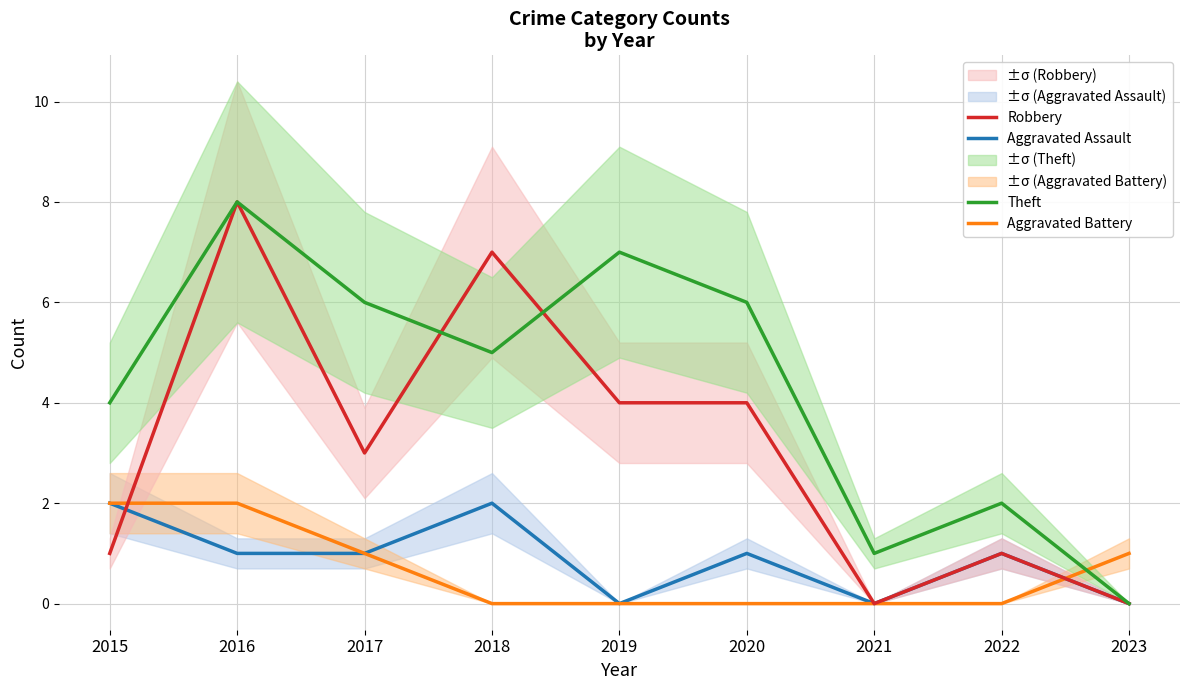

What is the value of the Theft point at the 7th from the left?

1